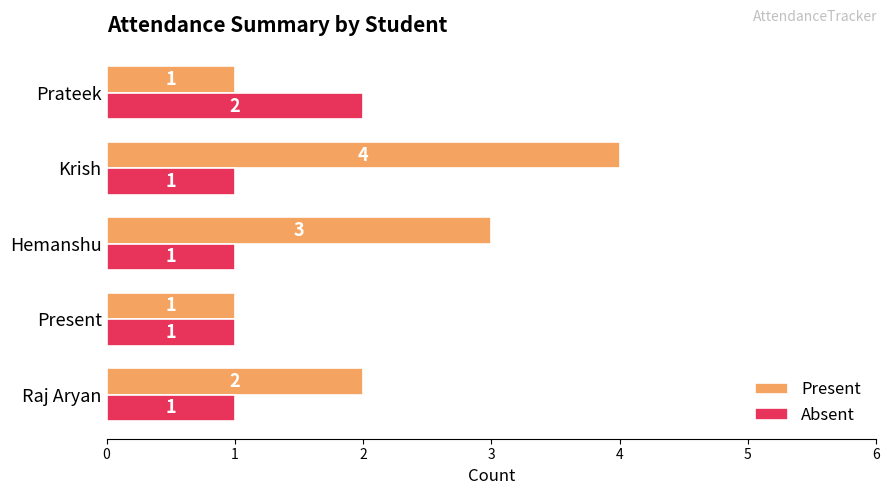

At Raj Aryan, list the series in order from largest to smallest.

Present, Absent